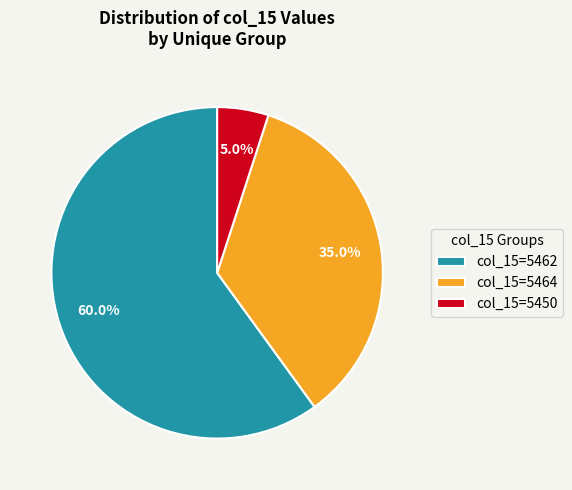

How many slices are in this pie chart?

3